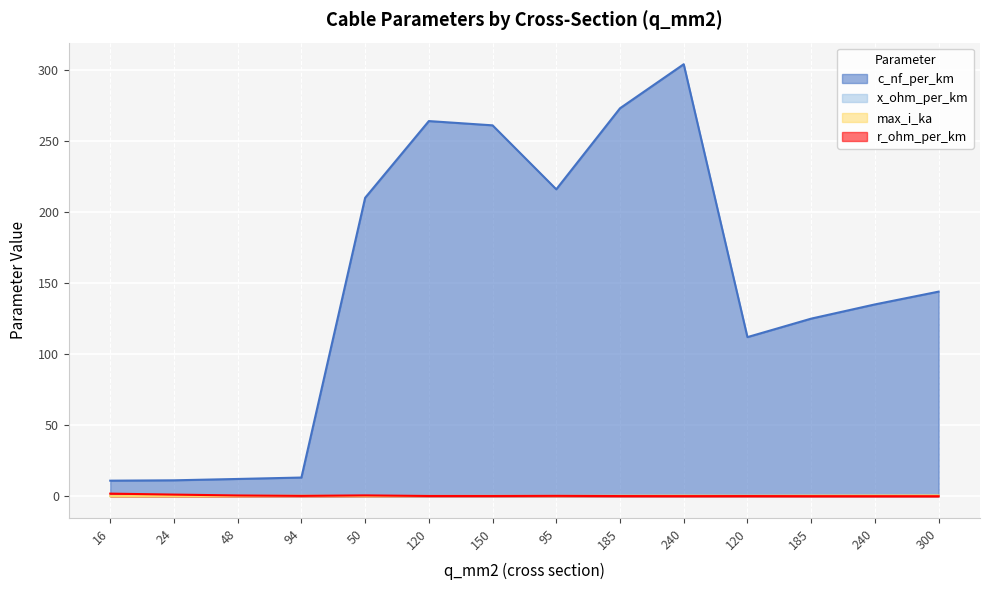

True or false: x_ohm_per_km and c_nf_per_km intersect in this chart.

False